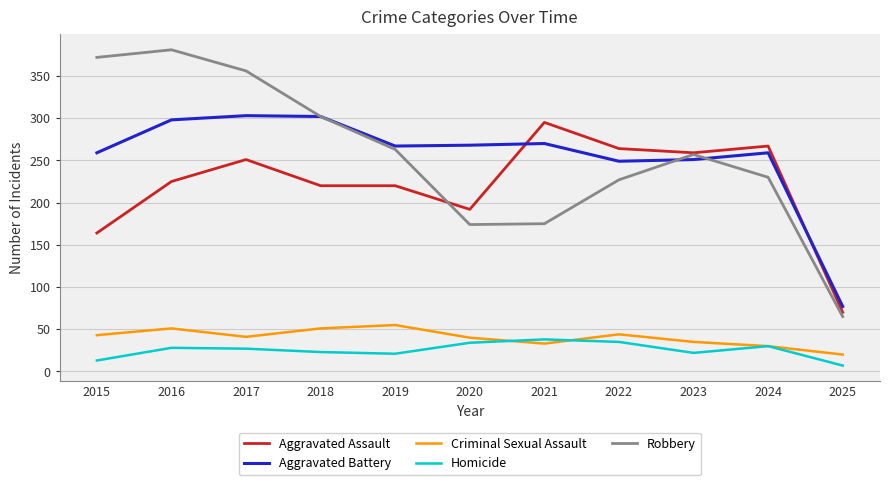

True or false: Aggravated Battery and Homicide intersect in this chart.

False